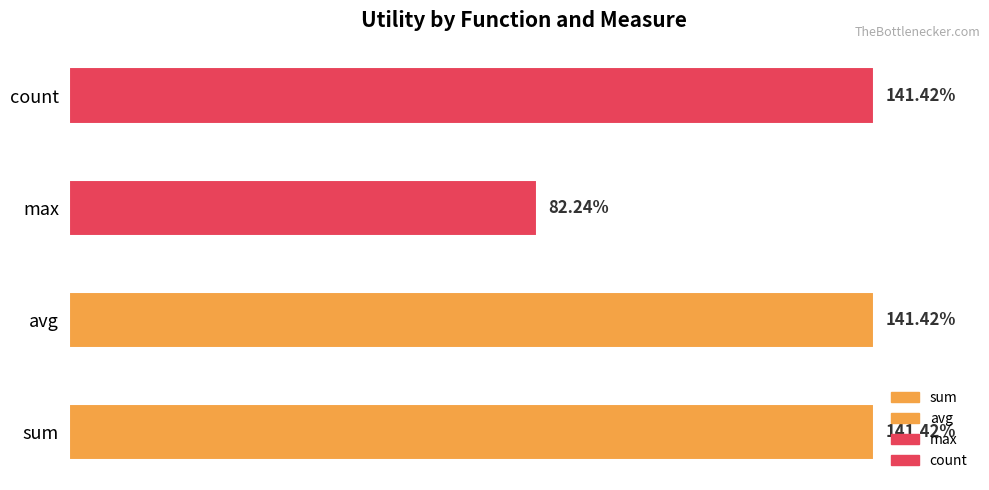

What are all the series names shown in the legend?

sum, avg, max, count